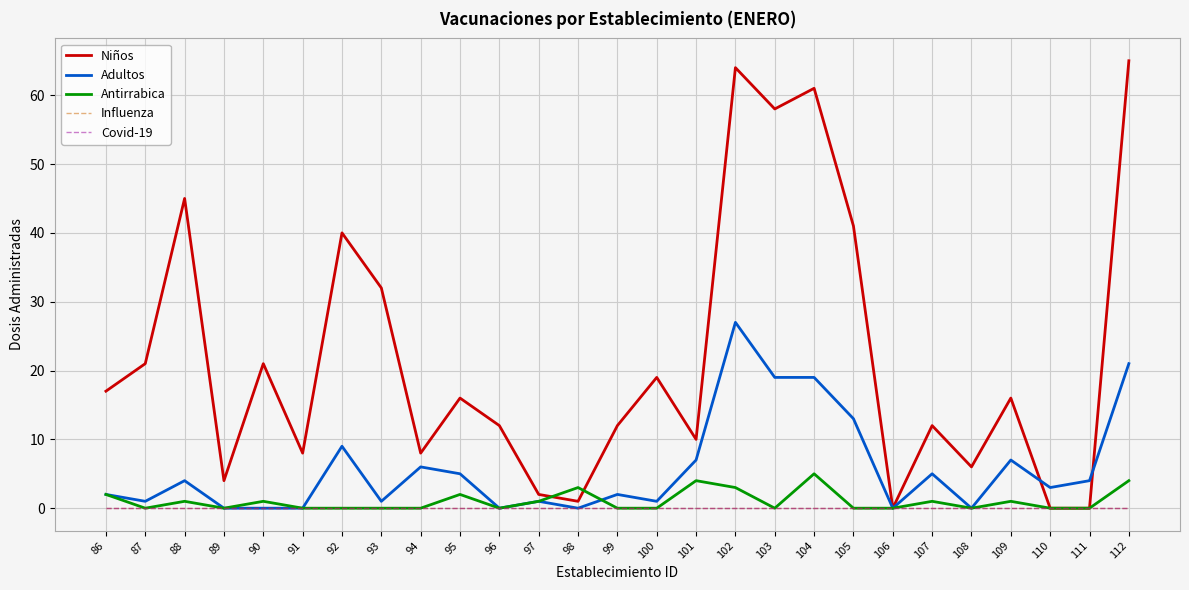

Does the chart have visible grid lines?

Yes